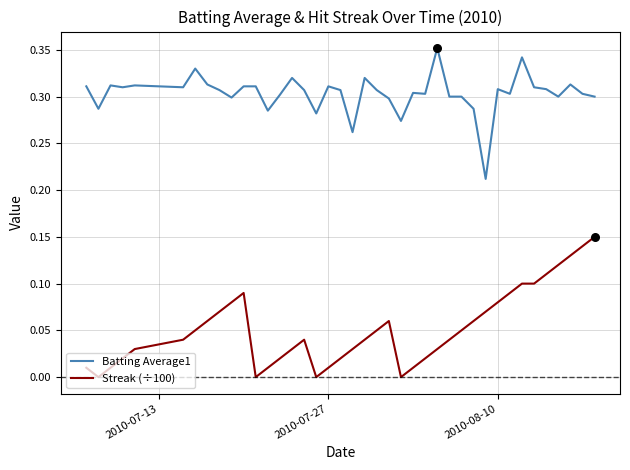

Which series has the largest total across all categories?

Batting Average1